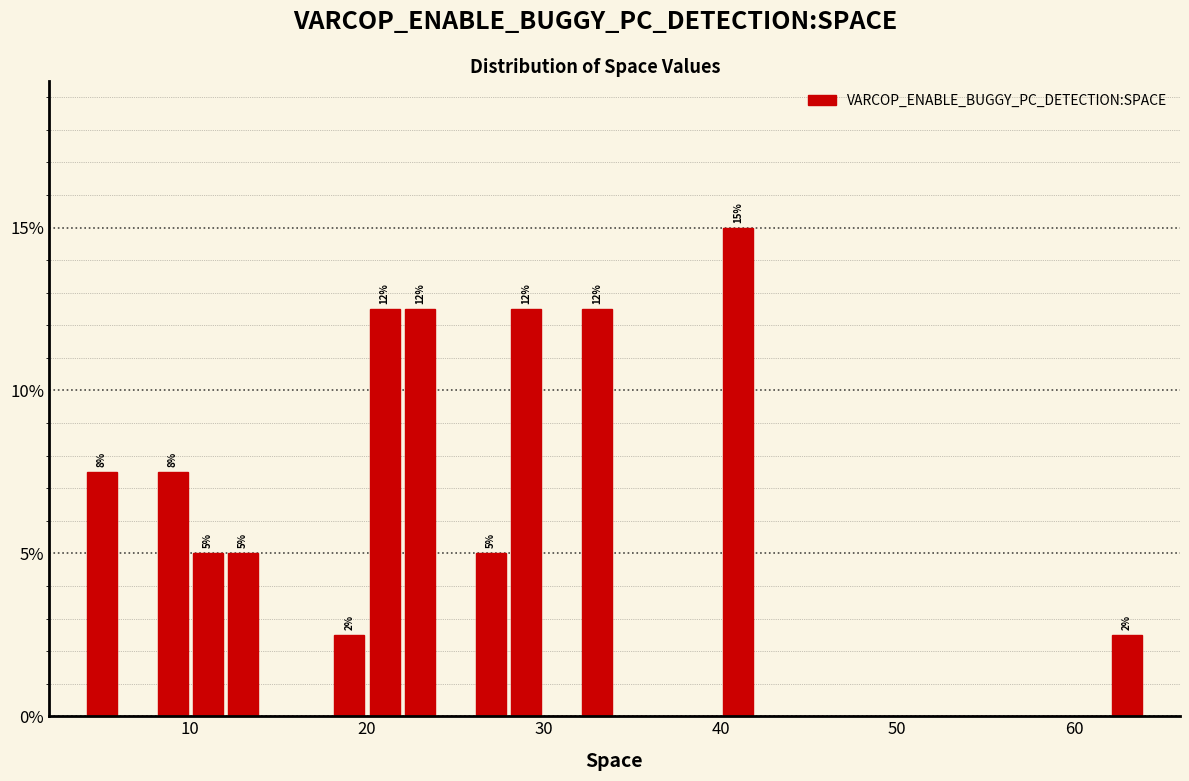

Around what value on the x-axis is the tallest bar? Give the approximate position of its centre, as read against the axis.

41